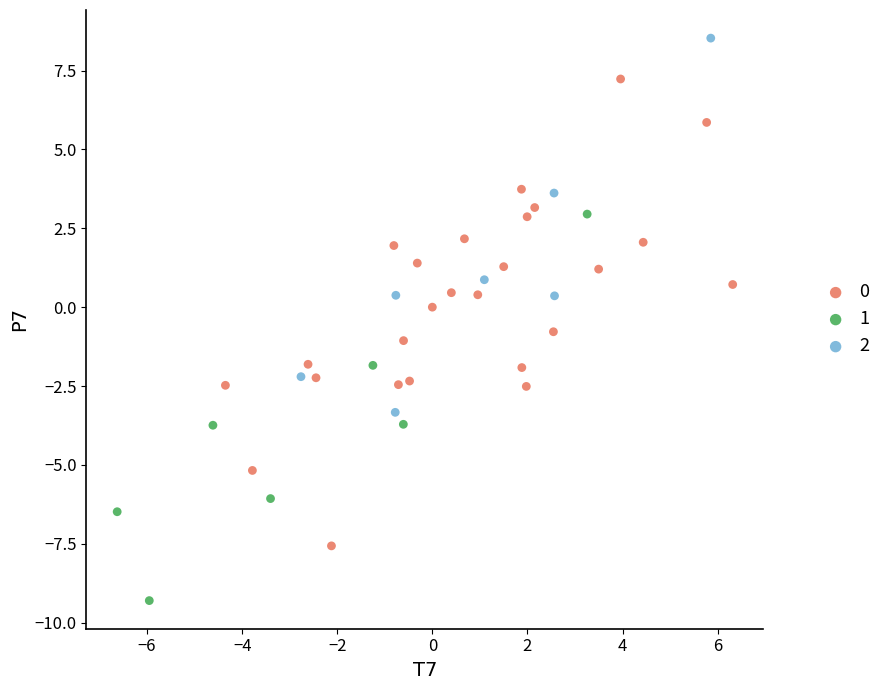

Which series reaches the minimum Y coordinate?

1